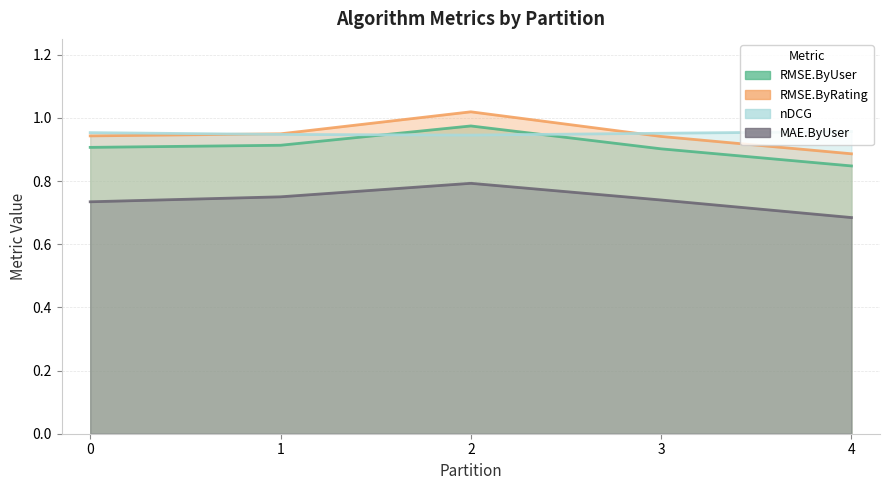

What is the maximum value shown in the chart?

1.0